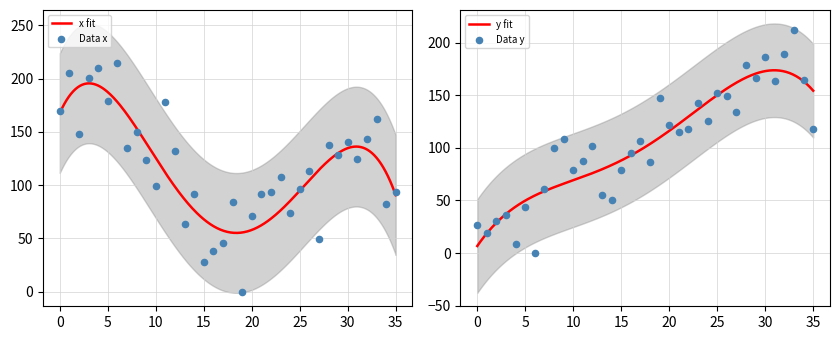

At which category is the sum across all series the highest?

33